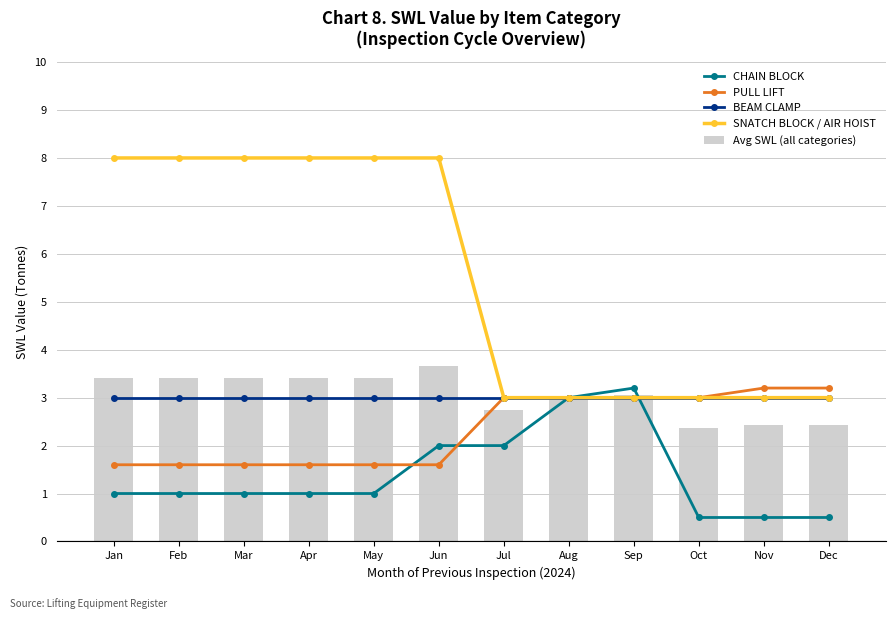

Which series has the largest range (max minus min)?

SNATCH BLOCK / AIR HOIST